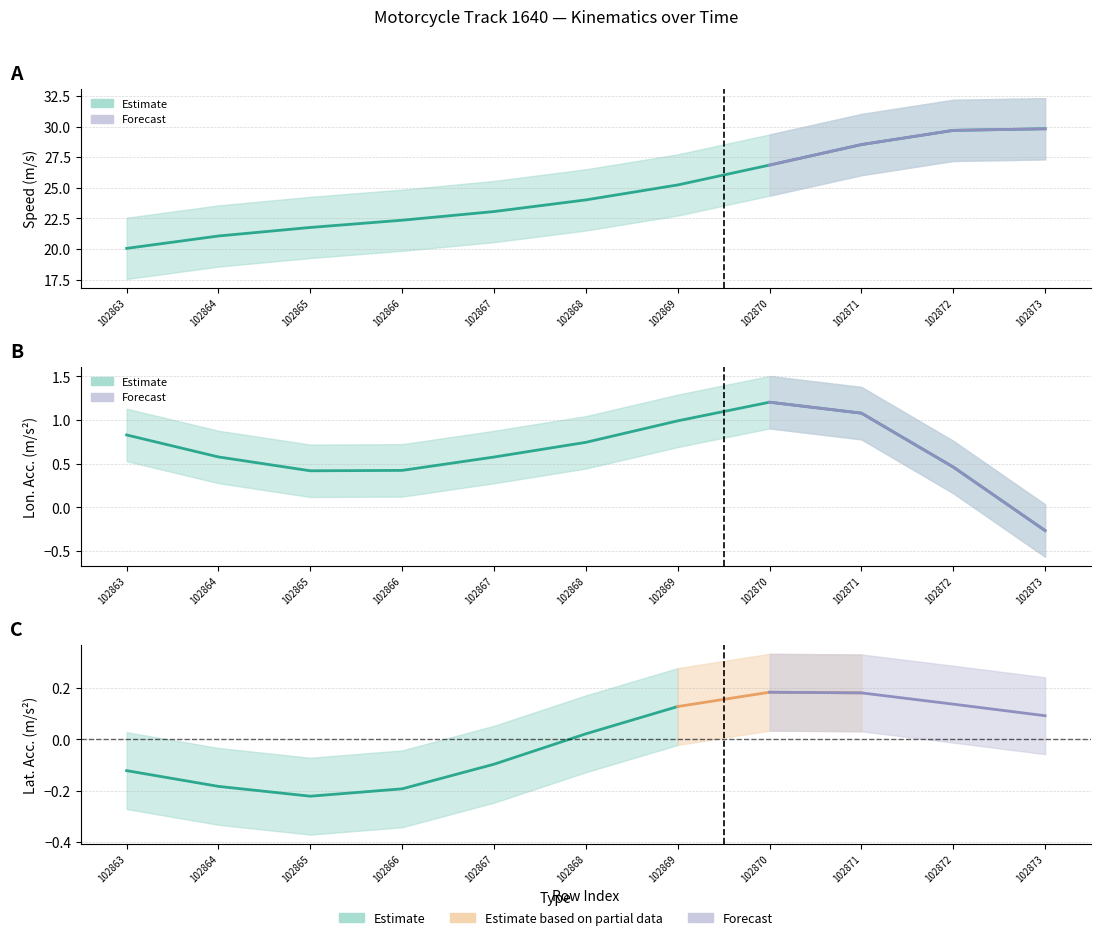

True or false: speed and lon_acc cross at least once.

False